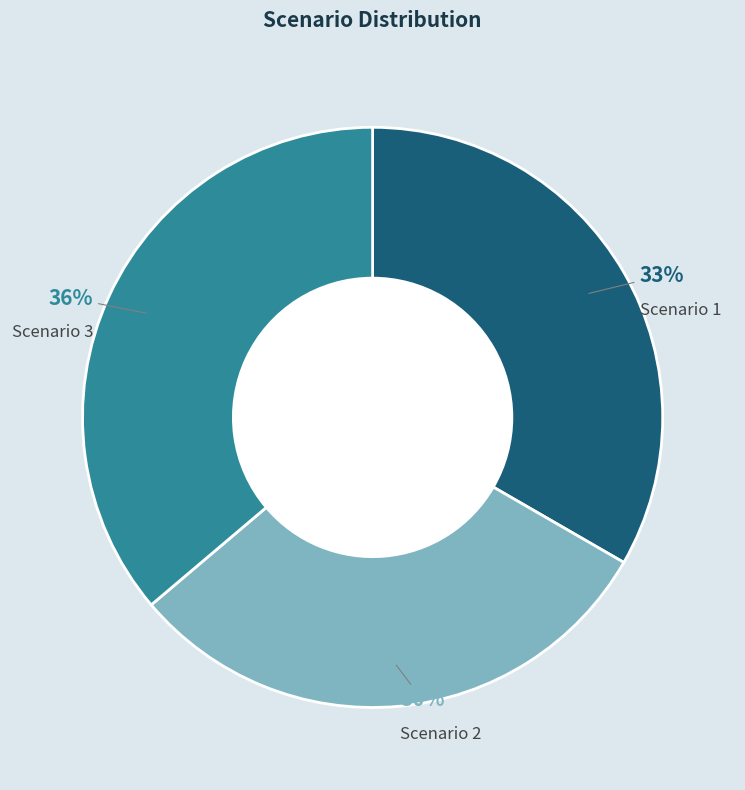

Which slice is the largest?

Scenario 3